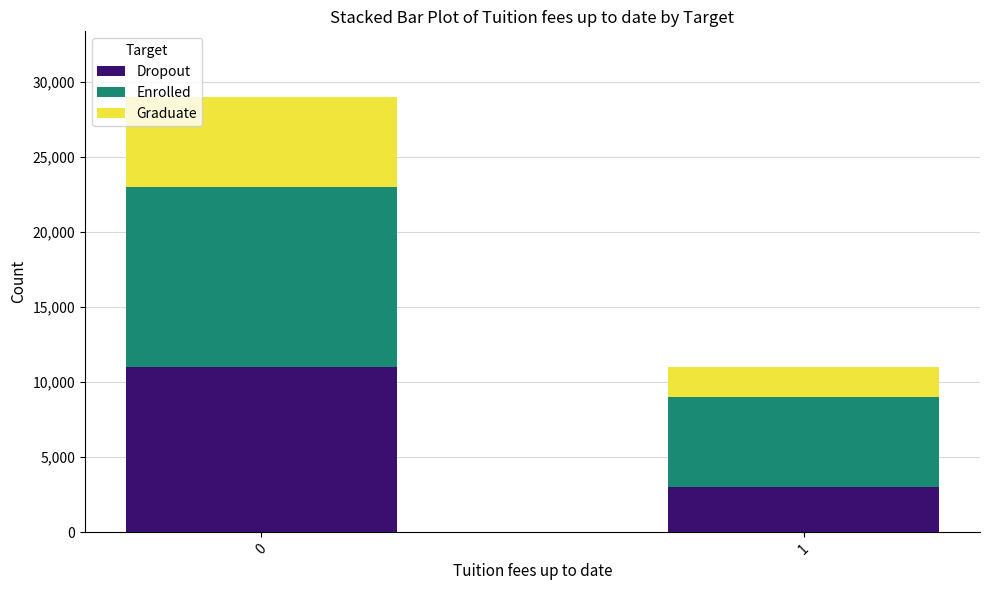

What is the total value across all series at 1?

11000